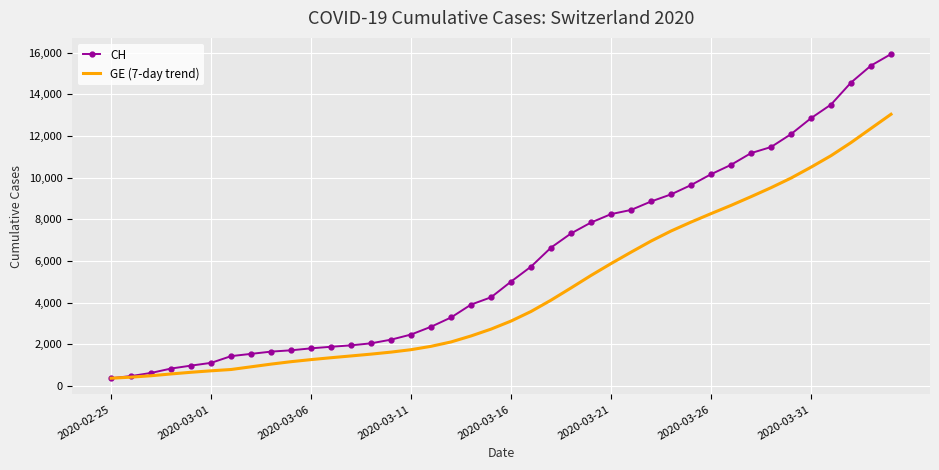

What are all the series names shown in the legend?

CH, GE (7-day trend)